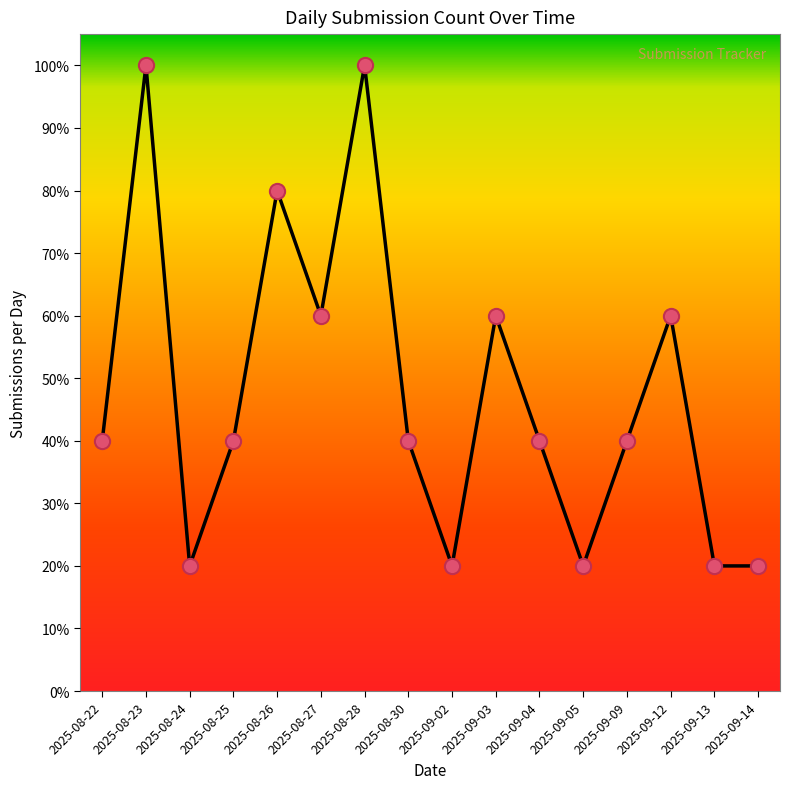

What is the change in value from 2025-08-24 to 2025-08-28?

+0.8